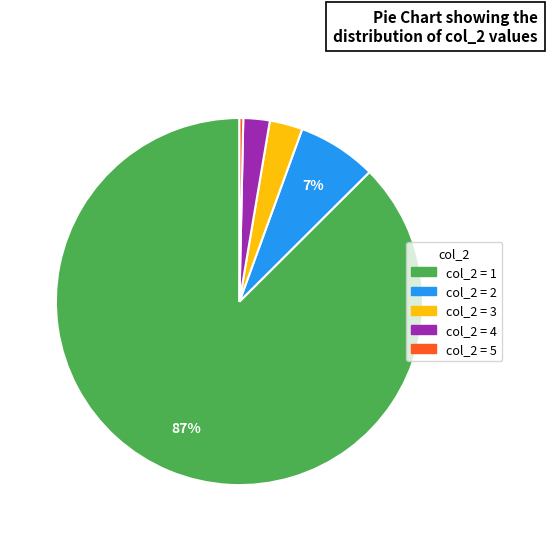

Does any single category account for the majority?

Yes